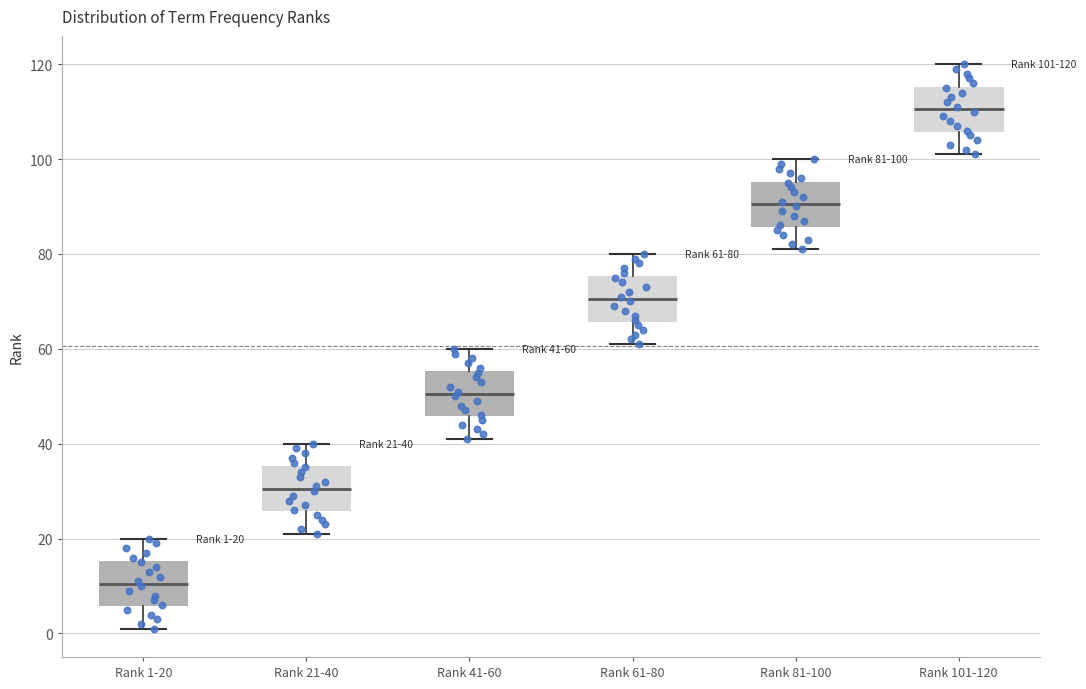

Which box has the highest median line?

Rank 101-120